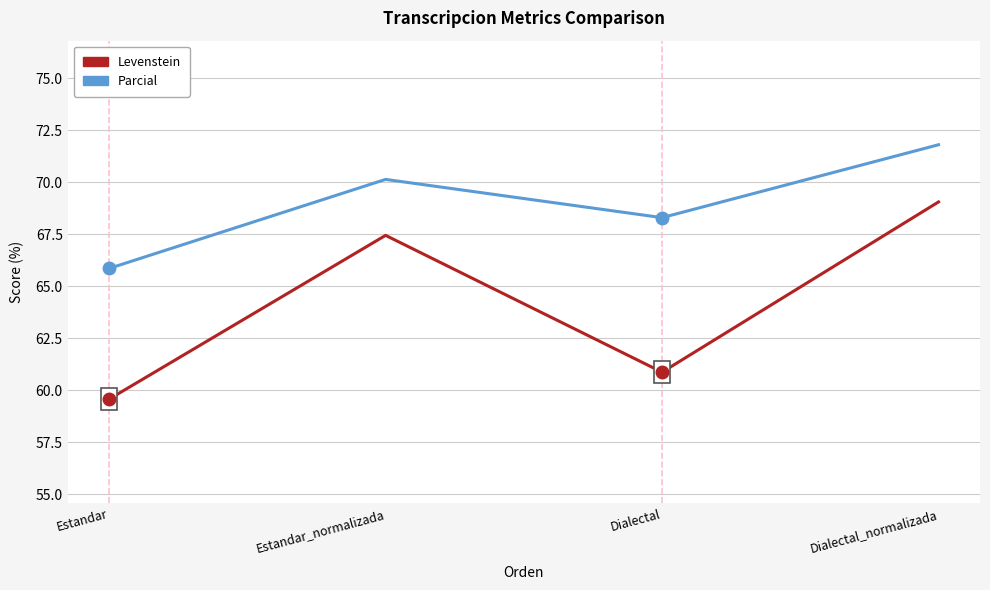

Which series has the largest total across all categories?

Parcial